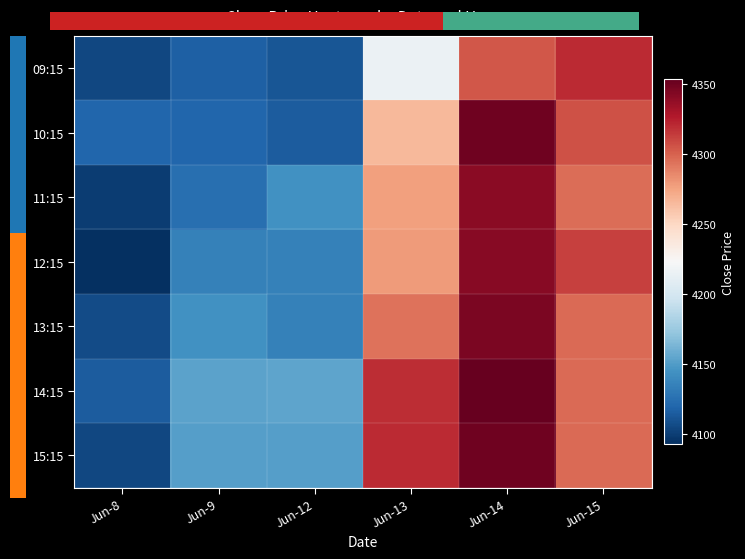

Rank the categories by 12:15 value from lowest to highest.

Jun-8, Jun-9, Jun-12, Jun-13, Jun-15, Jun-14